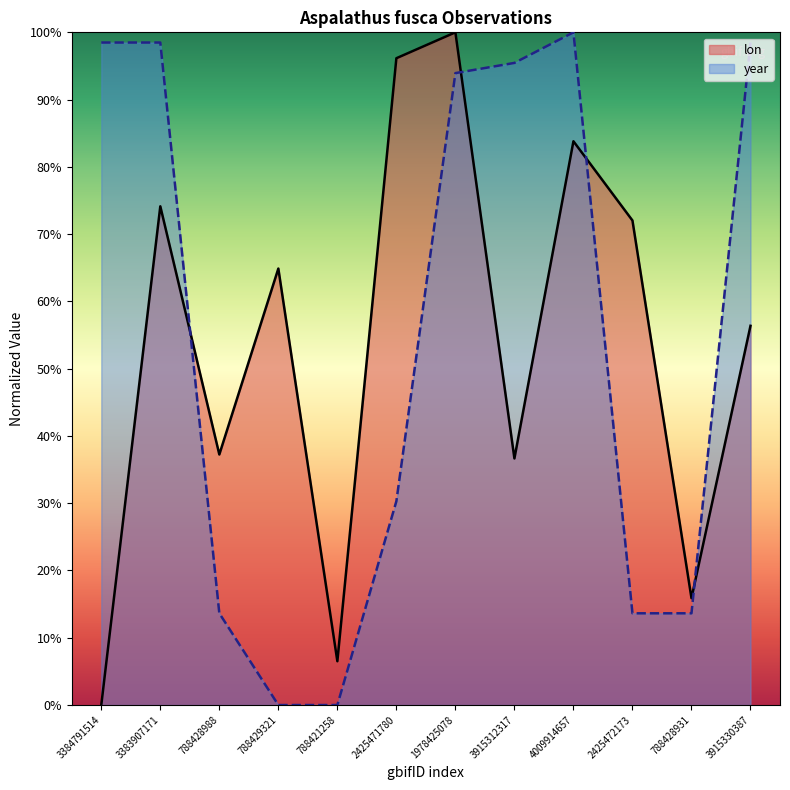

Reading right to left, list all the values displayed in this chart.

lon: 0.6	0.2	0.7	0.8	0.4	1.0	1.0	0.1	0.6	0.4	0.7	0.0
year: 1.0	0.1	0.1	1.0	1.0	0.9	0.3	0.0	0.0	0.1	1.0	1.0